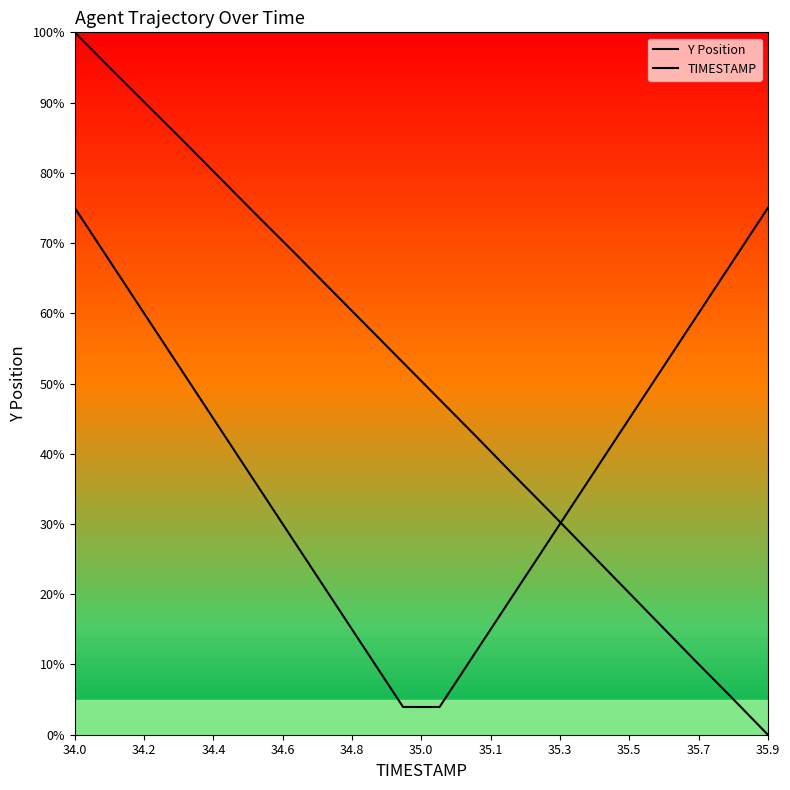

What is the average value of the Y Position series?

50.2